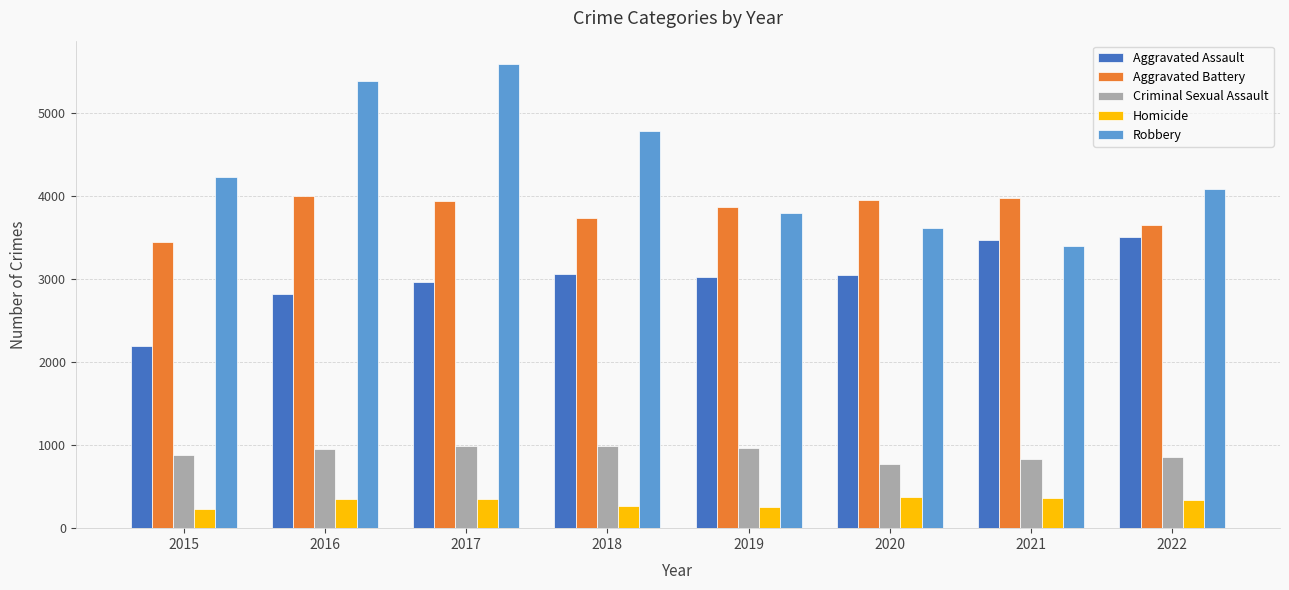

The value of Robbery at 2016 is 2070. True or false?

False